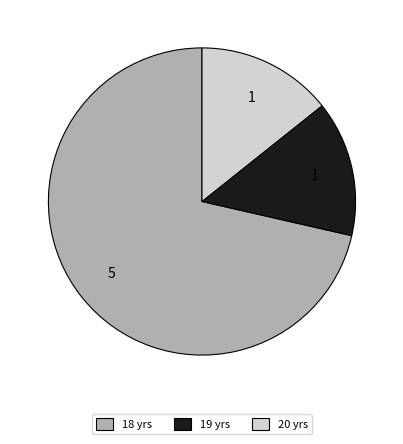

Which slice is the largest?

18 yrs